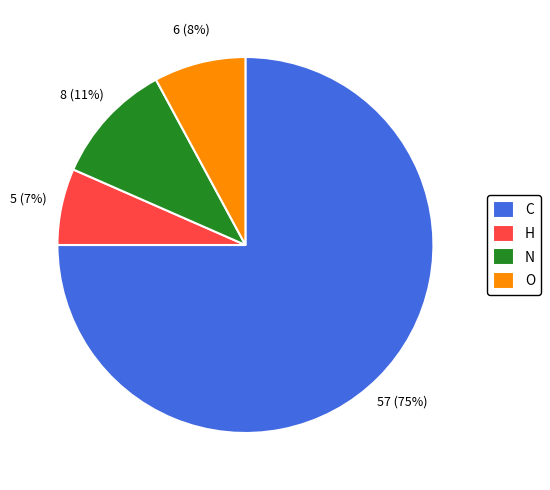

To the nearest percent, what percentage of the pie is O?

8%